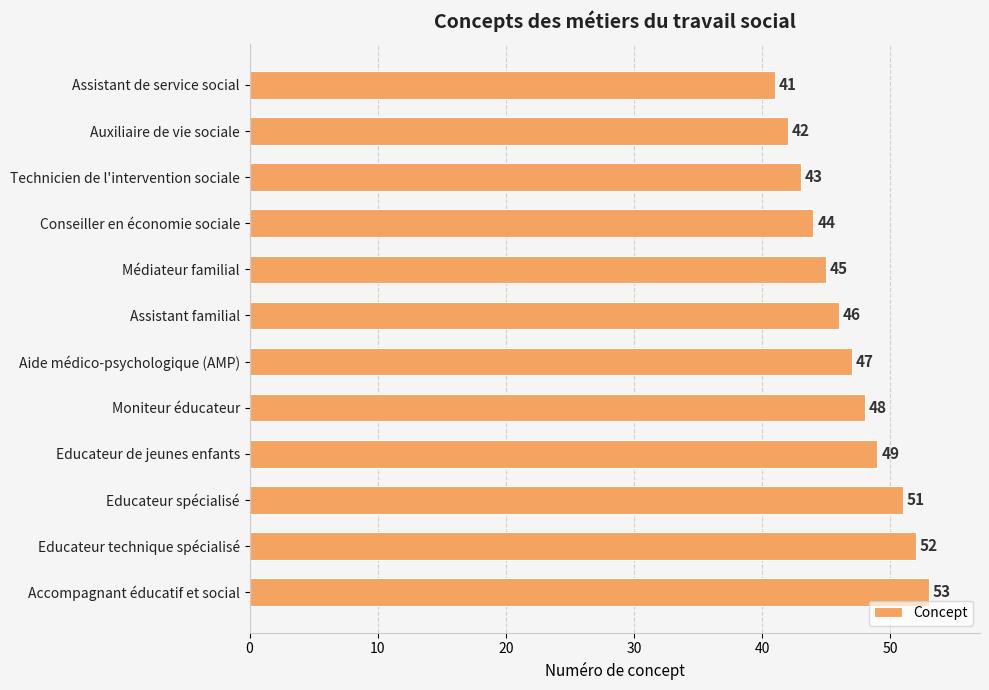

Are the bars grouped side by side (vs. stacked)?

No